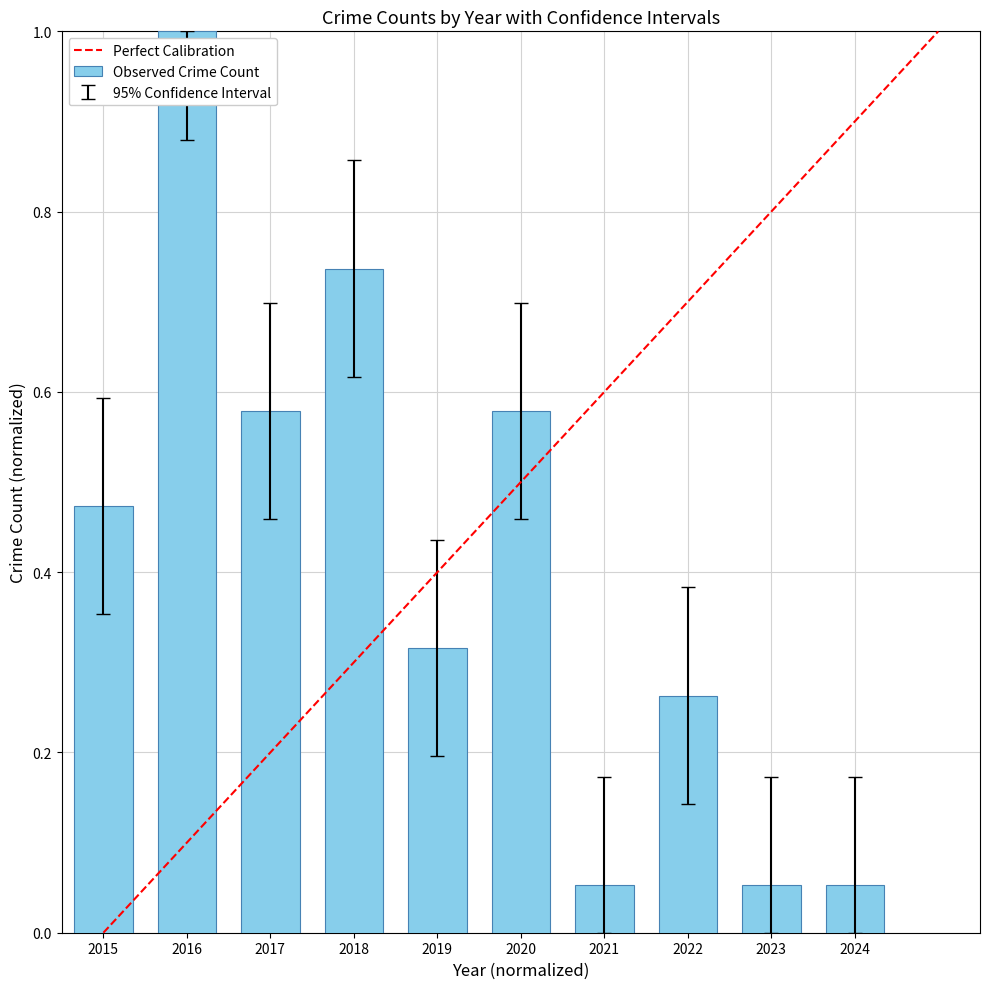

What is the sum of all values?

4.1